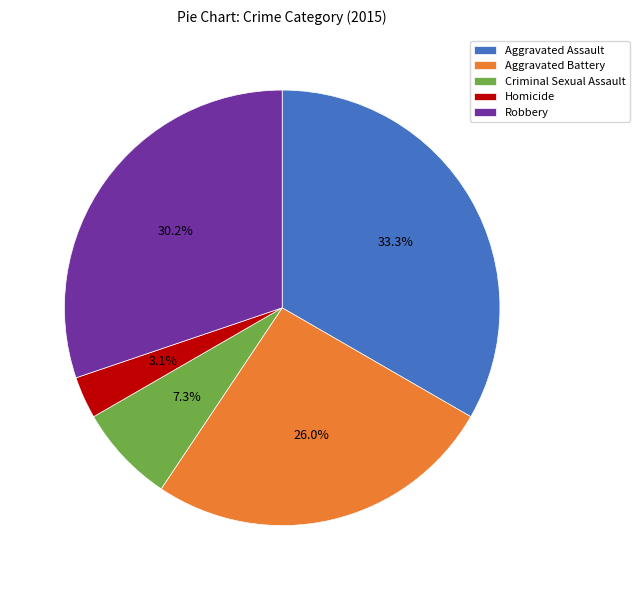

How much of the chart is everything except Homicide?

96.9%